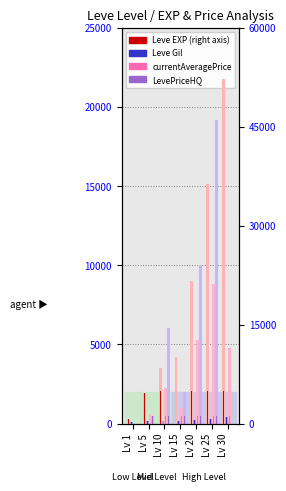

How many distinct data groups are displayed?

4